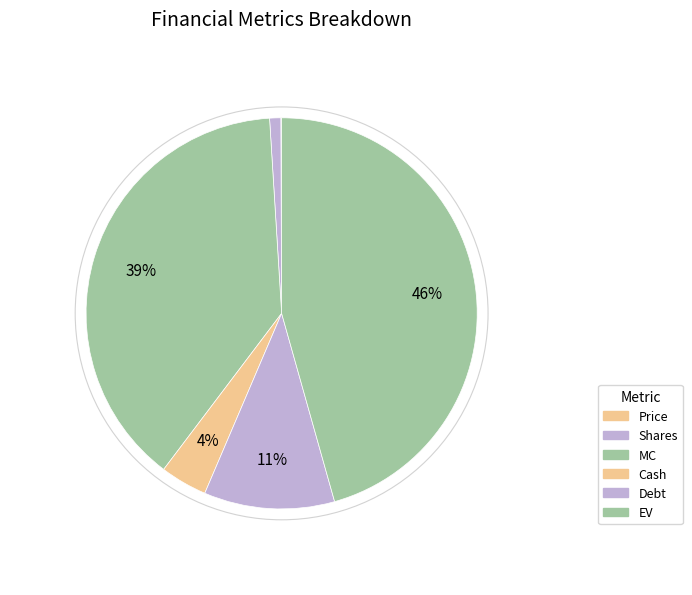

How many segments does this pie chart have?

6